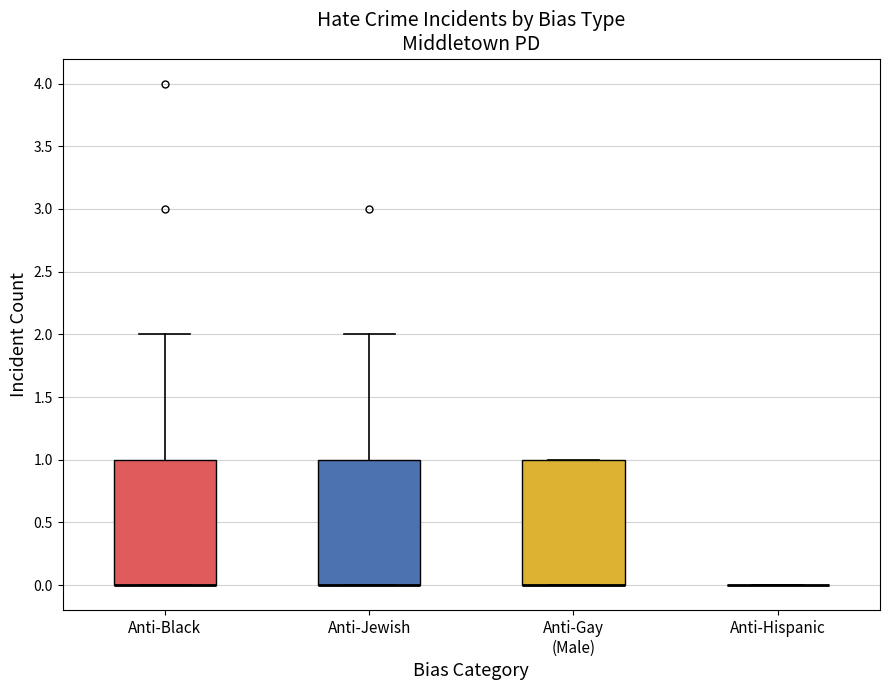

Reading left to right, read every box against the y-axis: the position of its median line, the range the box covers, and the ends of its whiskers. The values are not printed on the chart, so give them approximately, as read against the axis.

Anti-Black: median 0 (drawn on the box's lower edge), box 0 to 1, whiskers 0 to 2
Anti-Jewish: median 0 (drawn on the box's lower edge), box 0 to 1, whiskers 0 to 2
Anti-Gay (Male): median 0 (drawn on the box's lower edge), box 0 to 1, whiskers 0 to 1
Anti-Hispanic: box collapsed to a line at 0, whiskers 0 to 0